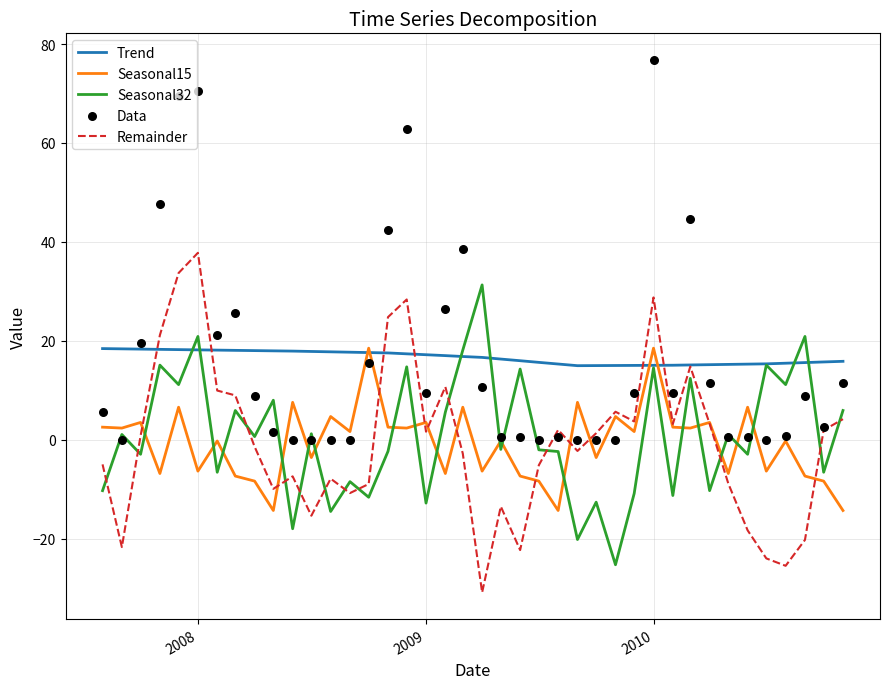

True or false: Seasonal32 and Remainder cross at least once.

True